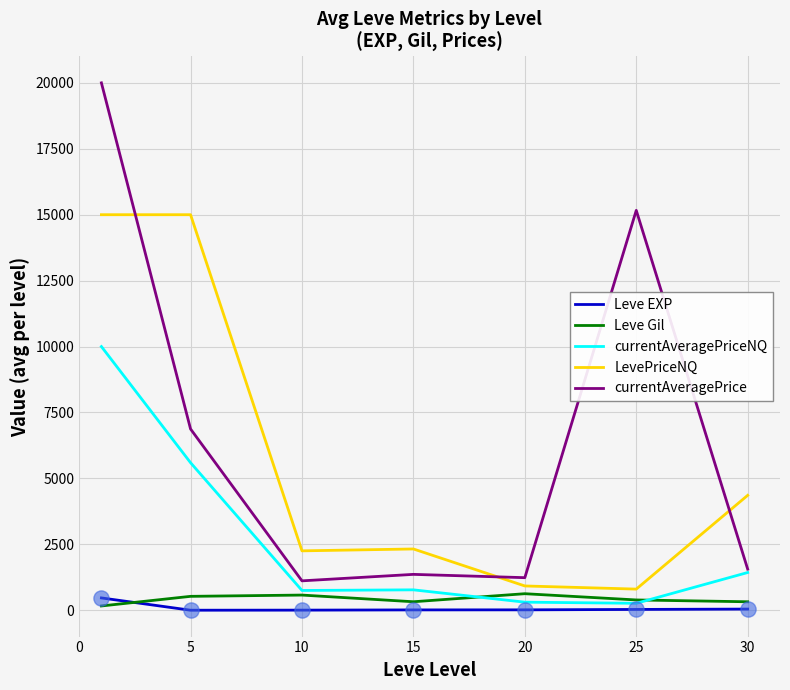

Which series has the largest range (max minus min)?

currentAveragePrice